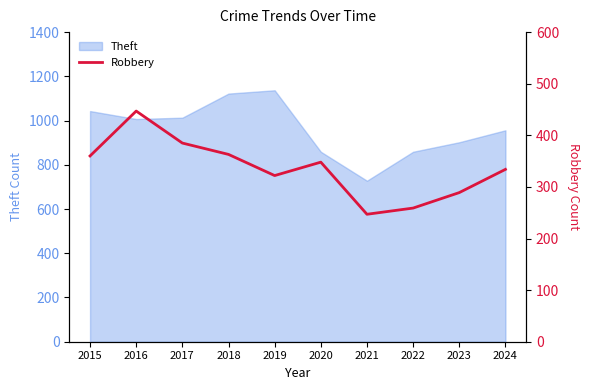

True or false: there are more than 1 points higher than both neighbors.

True